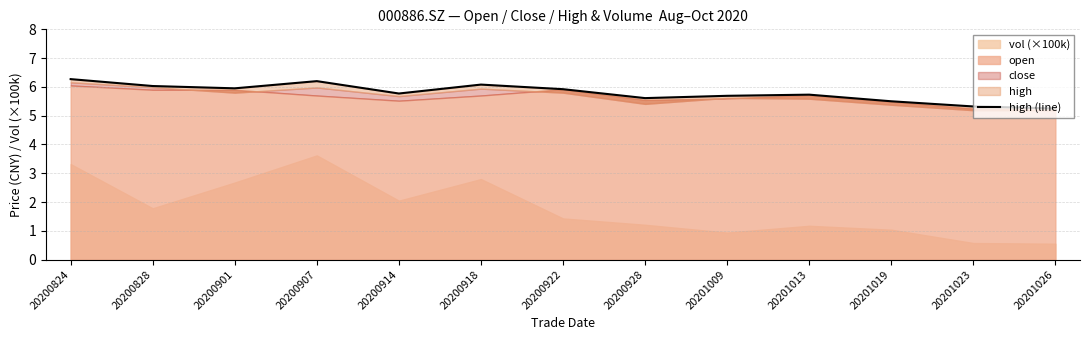

The value at 20200828 is 9.7. True or false?

False